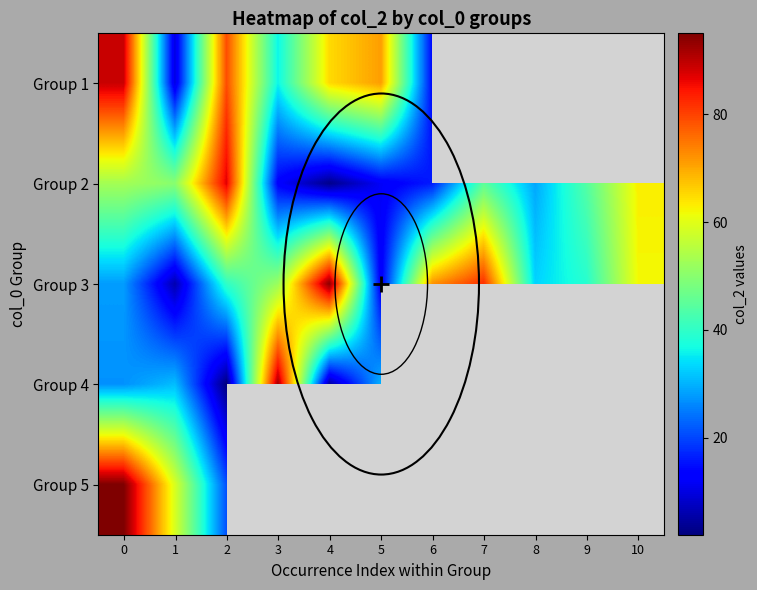

What is the sum of the Group 2 values at 7 and 8?

74.0